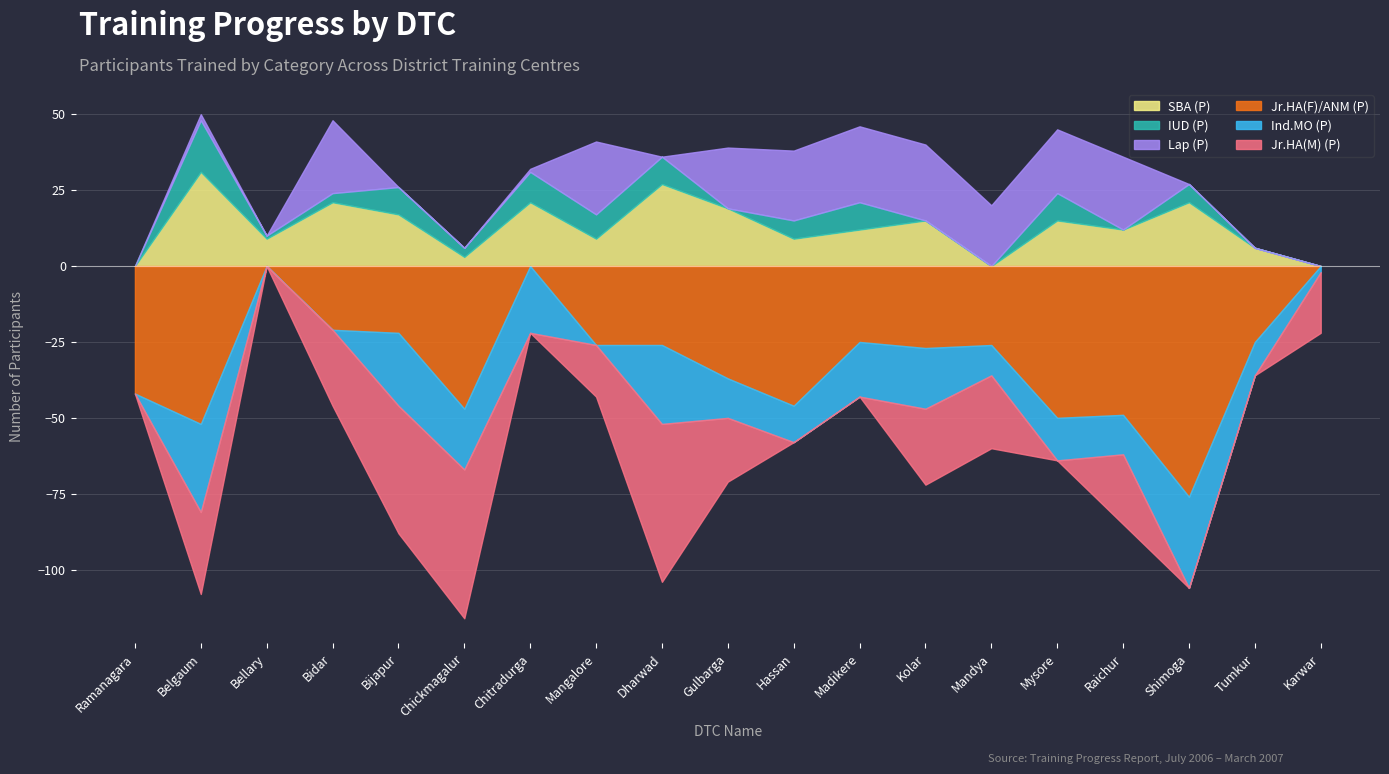

Which category has the highest value in the IUD (P) series?

Belgaum